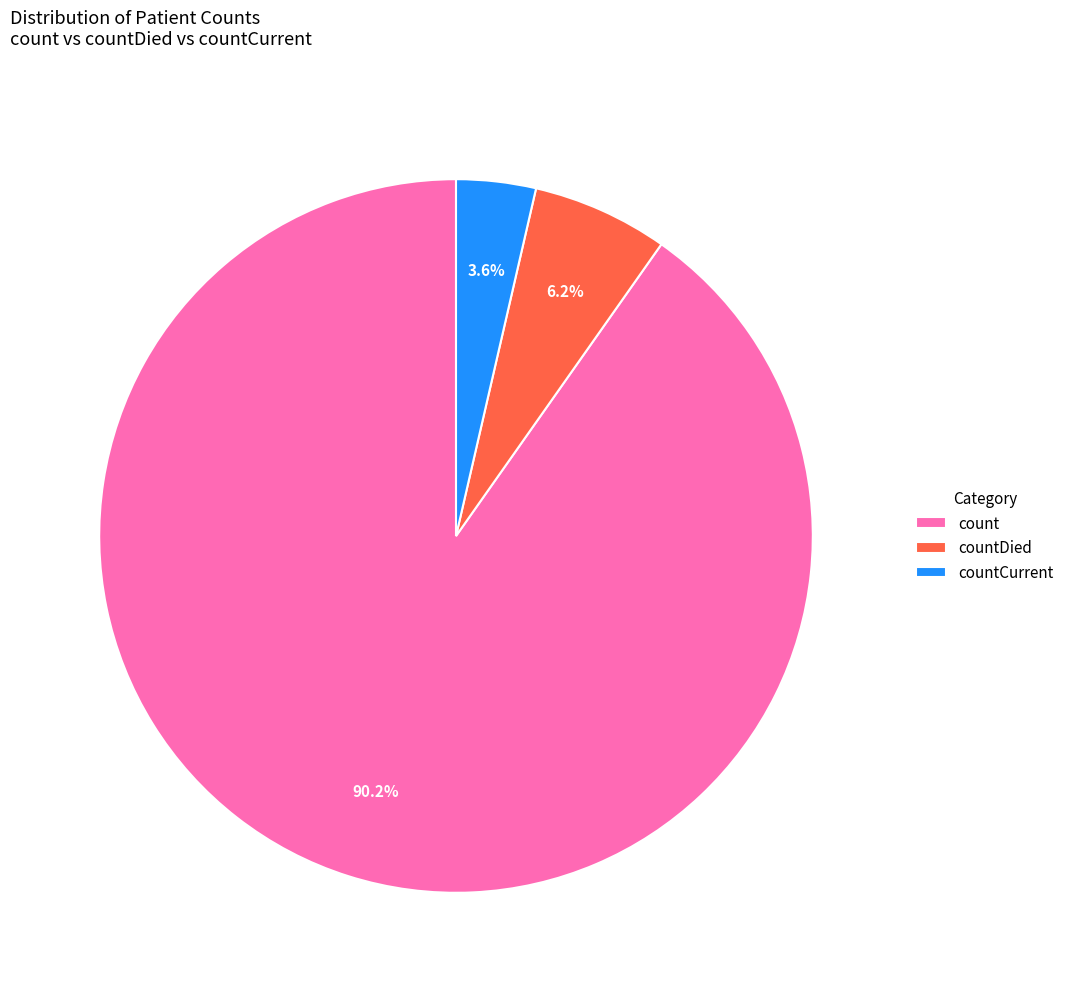

The countDied slice represents 18% of the pie. True or false?

False